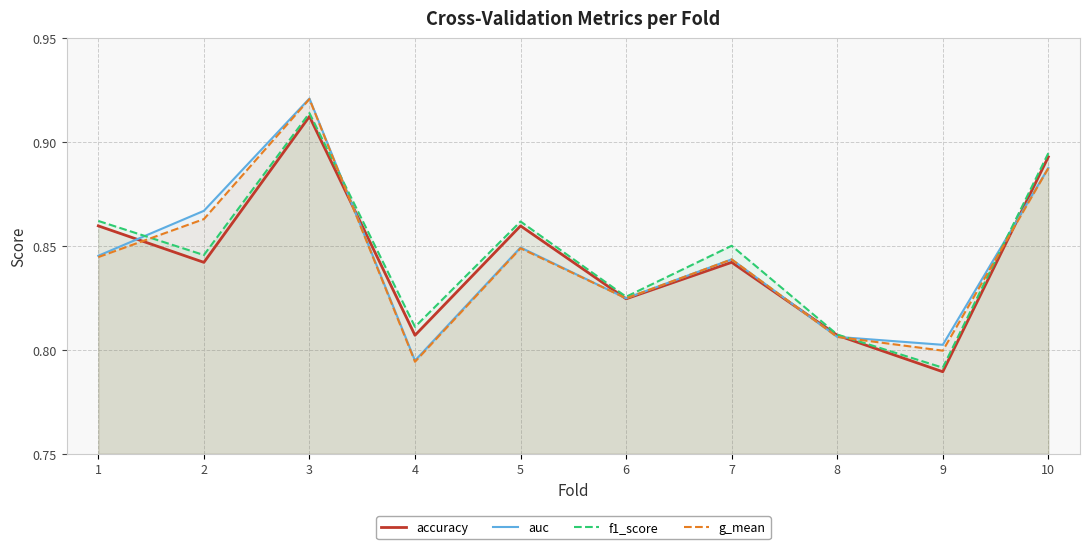

Between 8 and 1, which is larger?

1